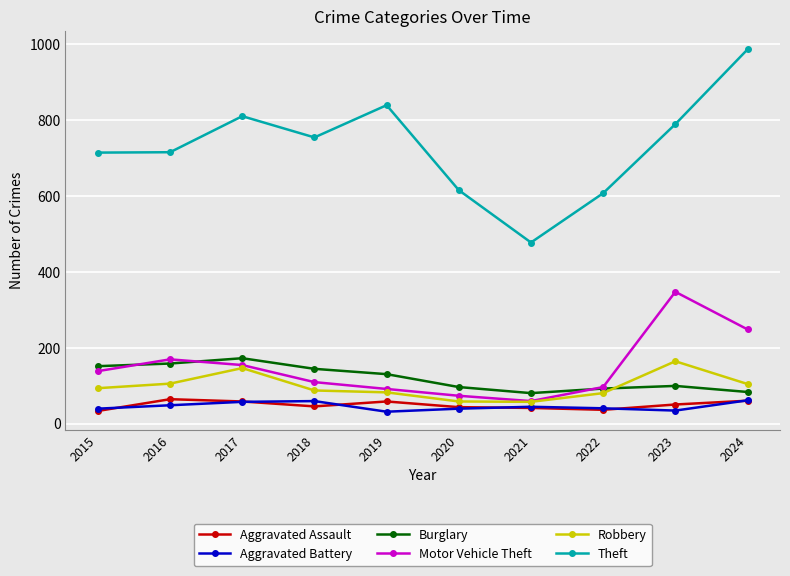

True or false: Motor Vehicle Theft and Aggravated Battery cross at least once.

False